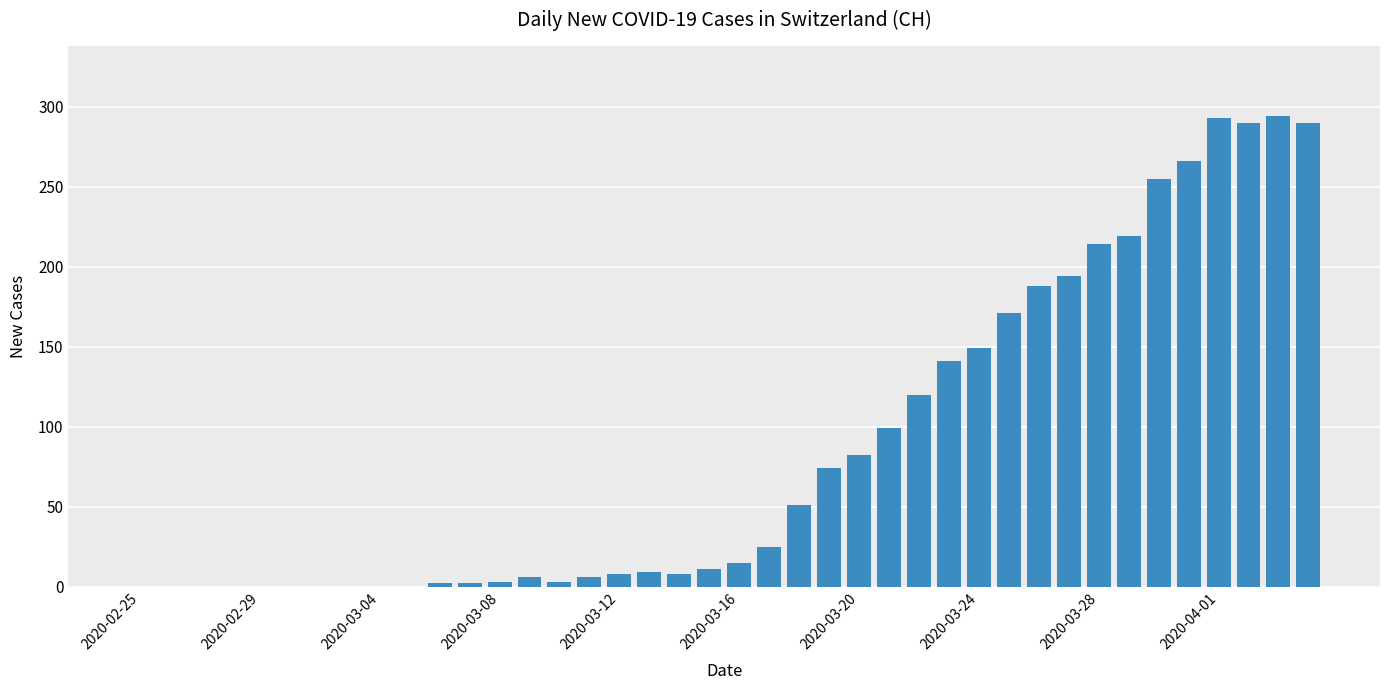

What is the sum of all values?

3488